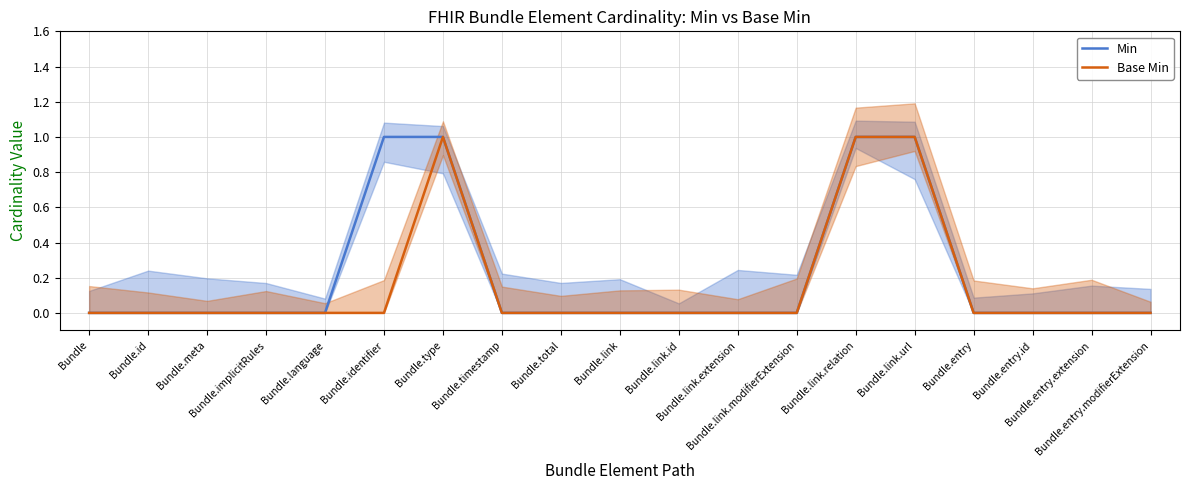

Which category has the lowest value across all series?

Bundle